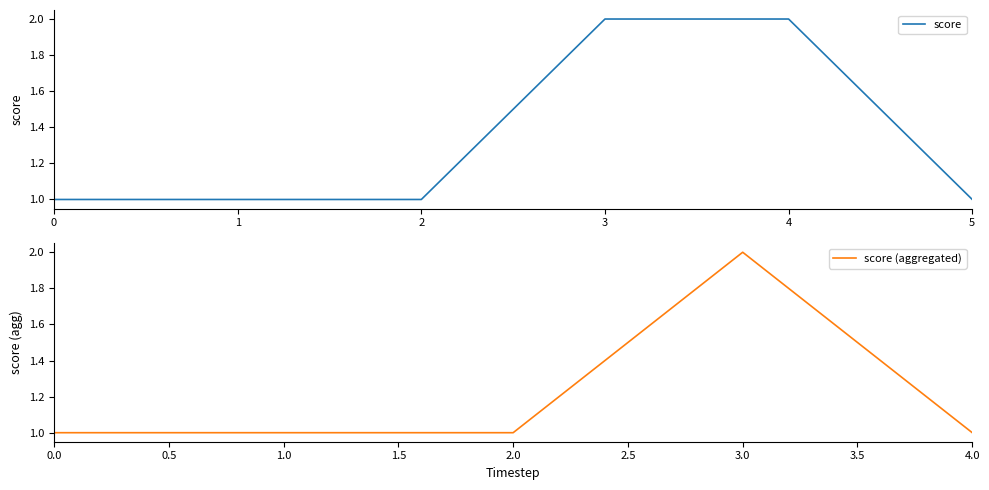

Reading right to left, extract all data points from this chart.

1	2	2	1	1	1